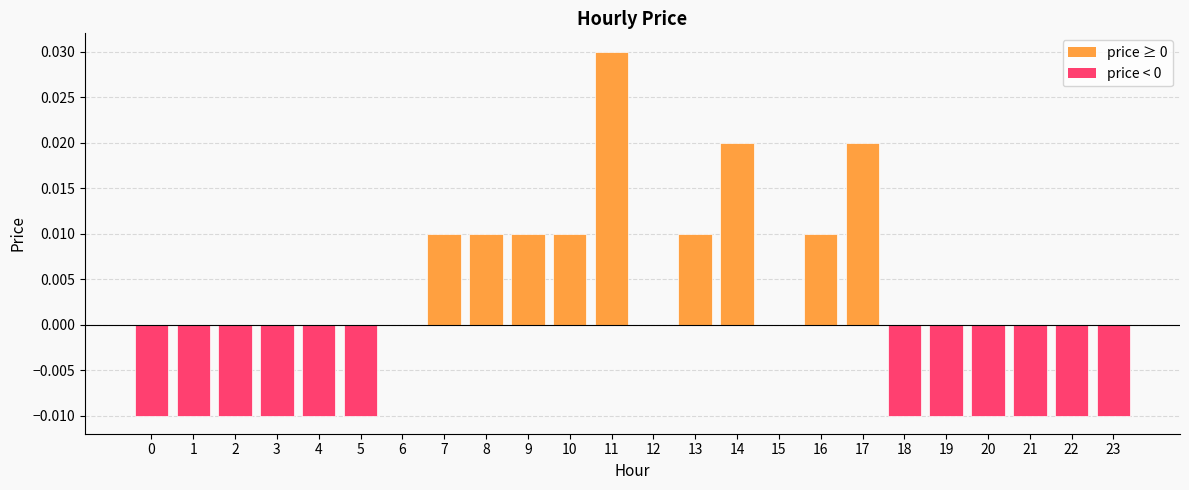

Which label corresponds to the largest value in the chart?

11